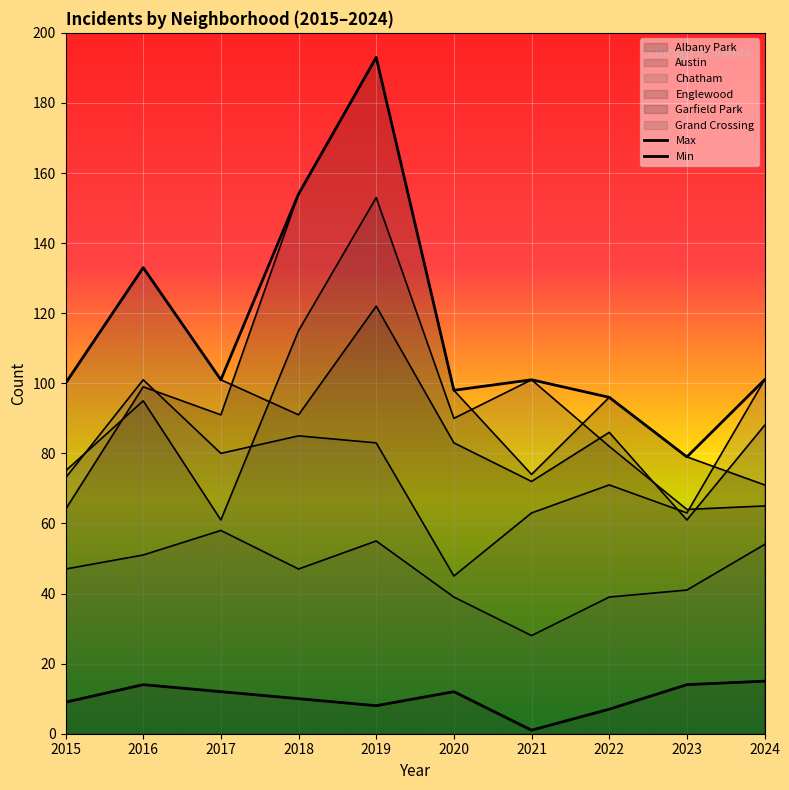

How many data points does each series have?

10